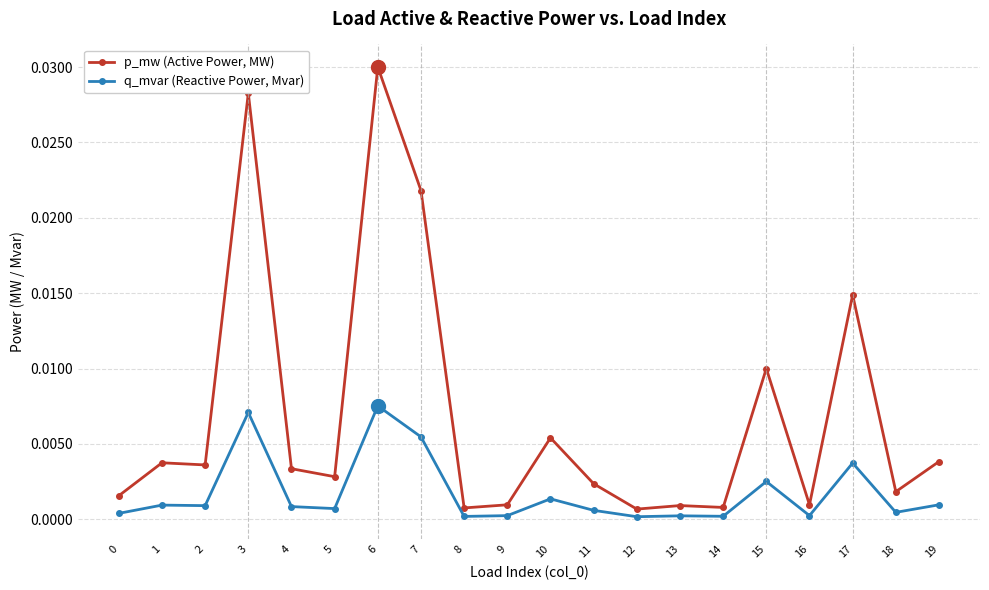

True or false: q_mvar (Reactive Power, Mvar) and p_mw (Active Power, MW) cross at least once.

False